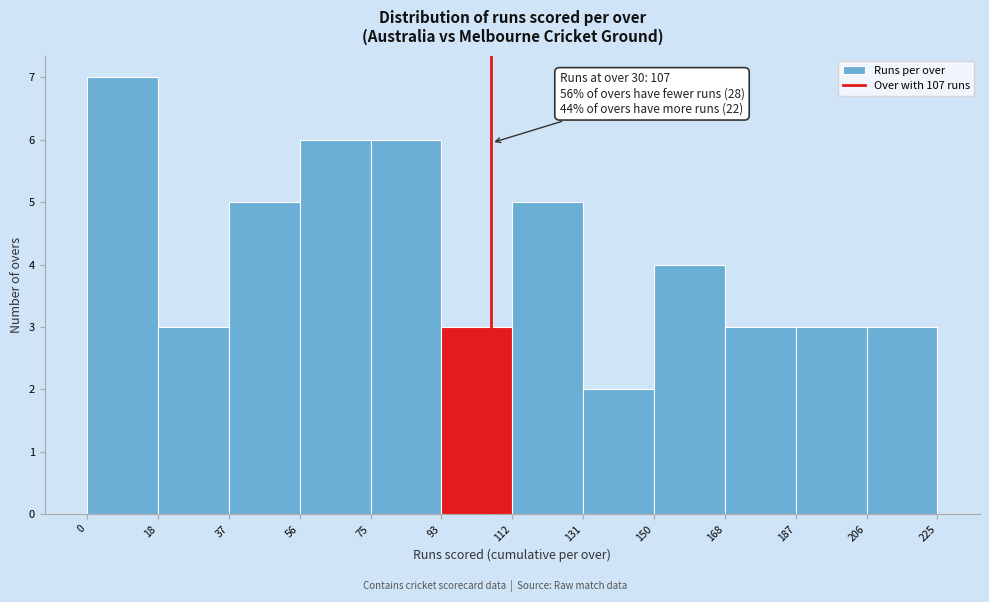

Over which range of the x-axis is the bar tallest?

0 to 18